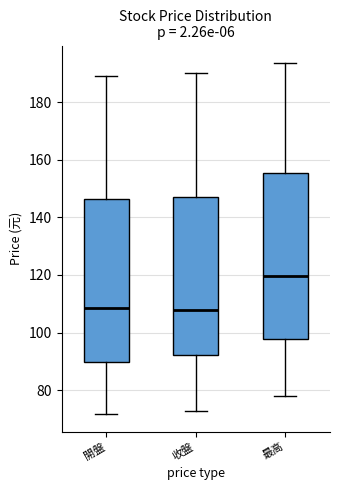

Reading left to right, transcribe this box plot: for each box, give where its median line is, the range the box spans, and where its two whiskers end, as read against the y-axis. The values are not printed on the chart, so give them approximately, as read against the axis.

開盤: median 108, box 90 to 146, whiskers 72 to 190
收盤: median 108, box 92 to 148, whiskers 72 to 190
最高: median 120, box 98 to 156, whiskers 78 to 194